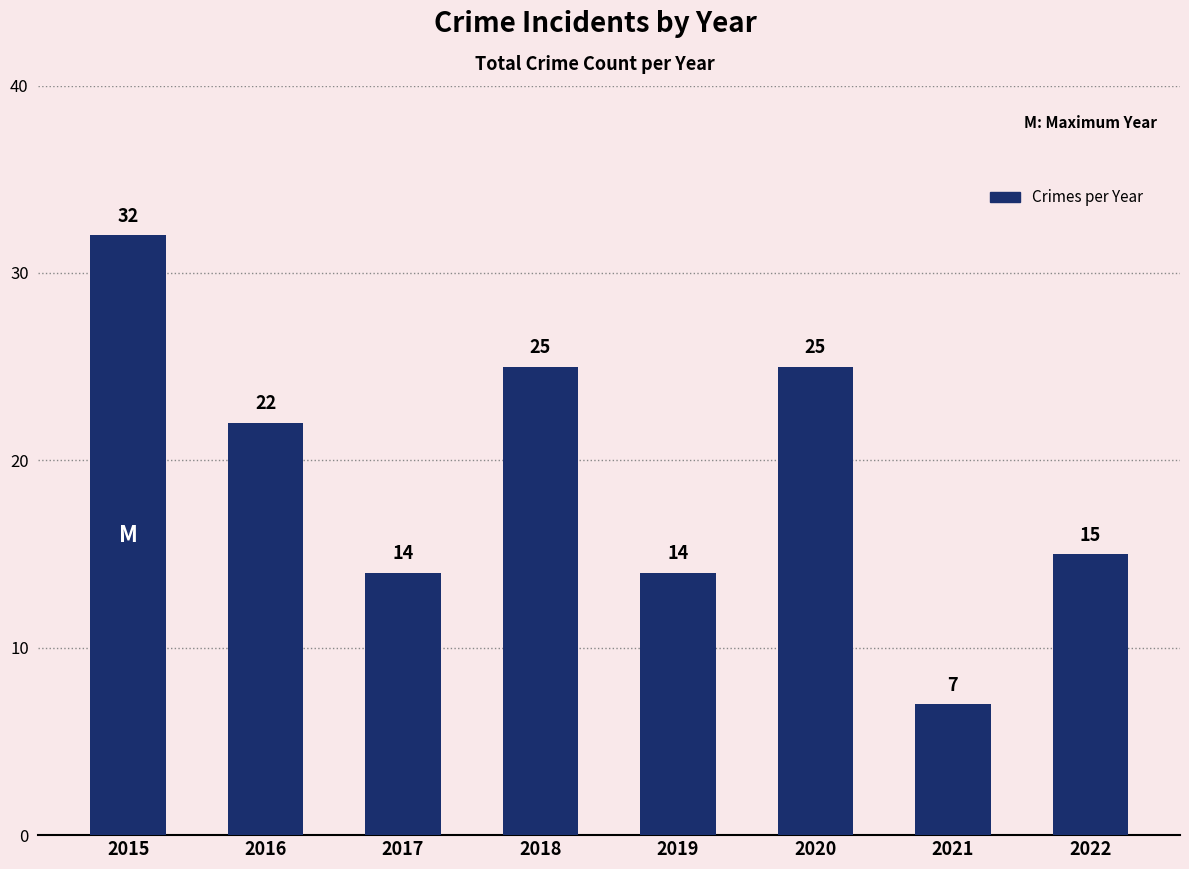

Approximately how many times larger is the value at 2020 compared to 2017?

1.8